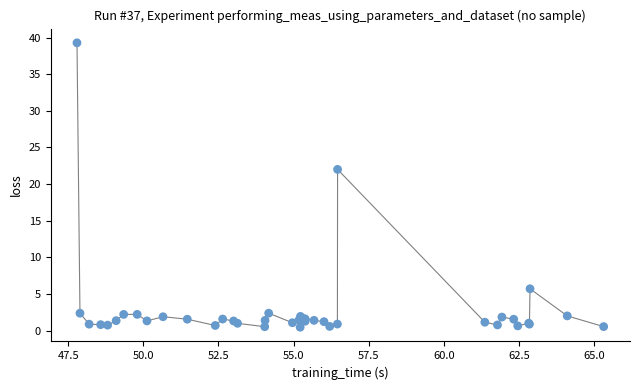

What Y value in the scatter plot is closest to 19?

22.0